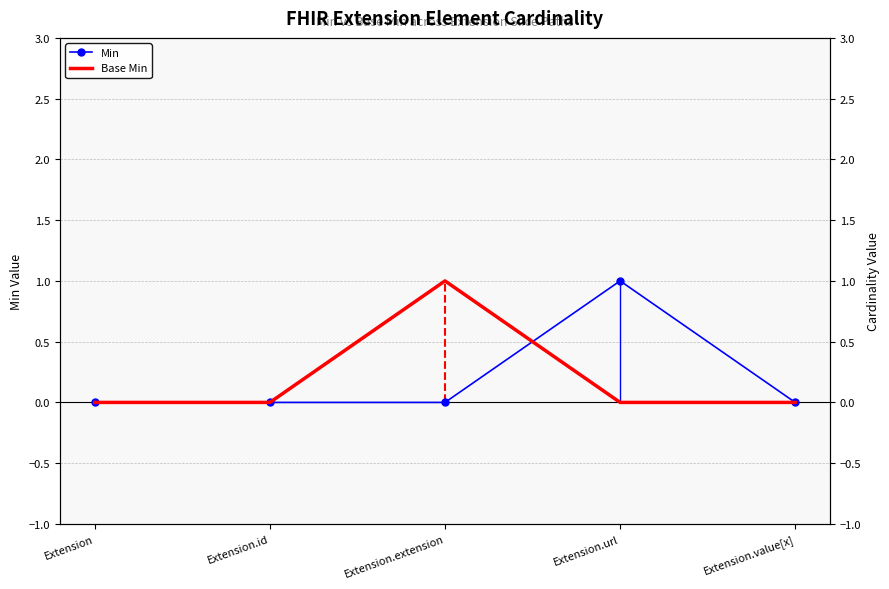

The Base Min series shows 1 at Extension.extension. True or false?

True